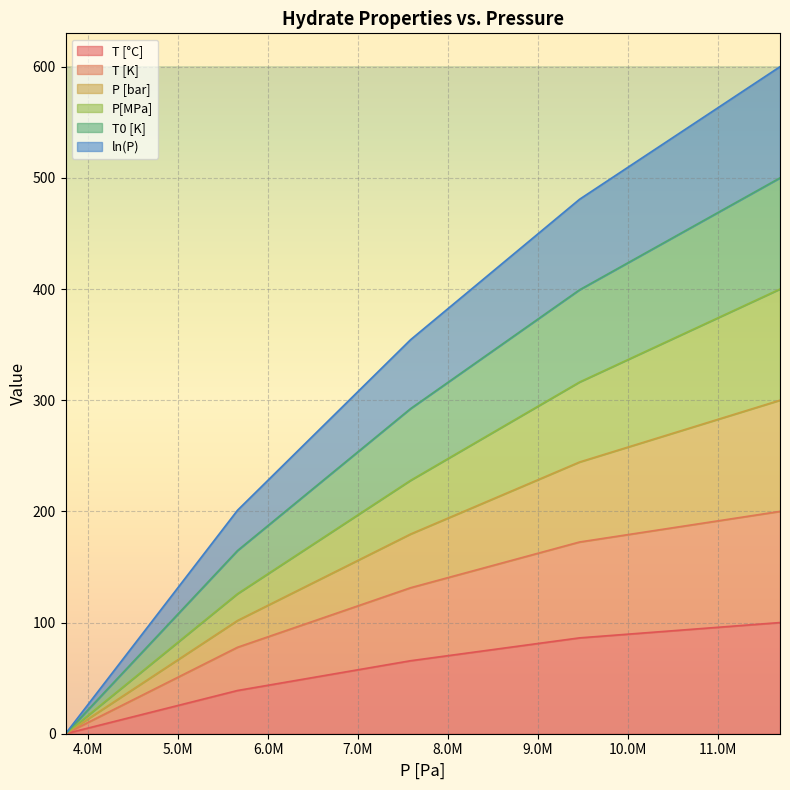

How many distinct data groups are displayed?

6